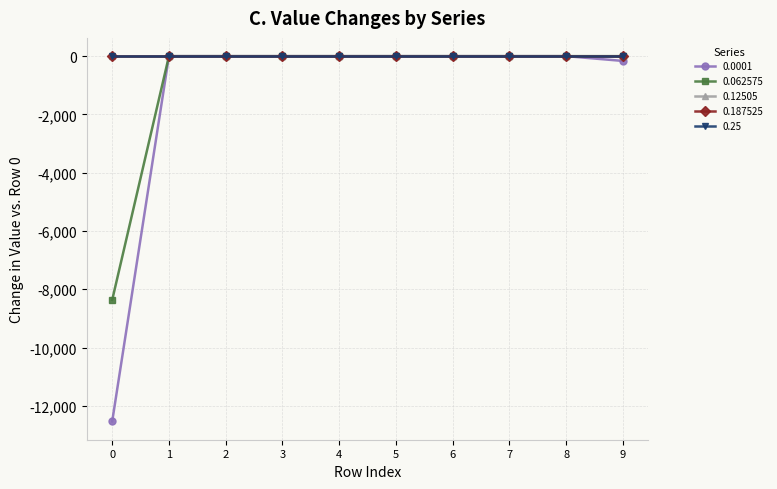

Count the number of categories in the chart.

10